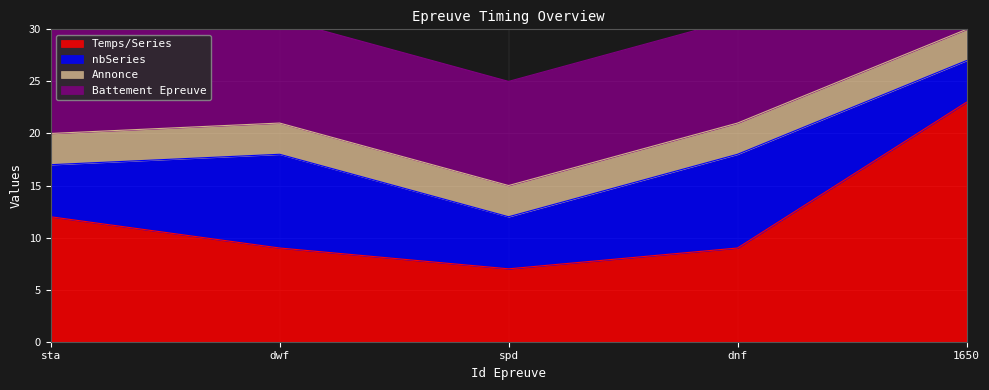

Reading left to right, extract all data points from this chart.

Temps/Series: sta=12	dwf=9	spd=7	dnf=9	1650=23
nbSeries: sta=5	dwf=9	spd=5	dnf=9	1650=4
Annonce: sta=3	dwf=3	spd=3	dnf=3	1650=3
Battement Epreuve: sta=10	dwf=10	spd=10	dnf=10	1650=10